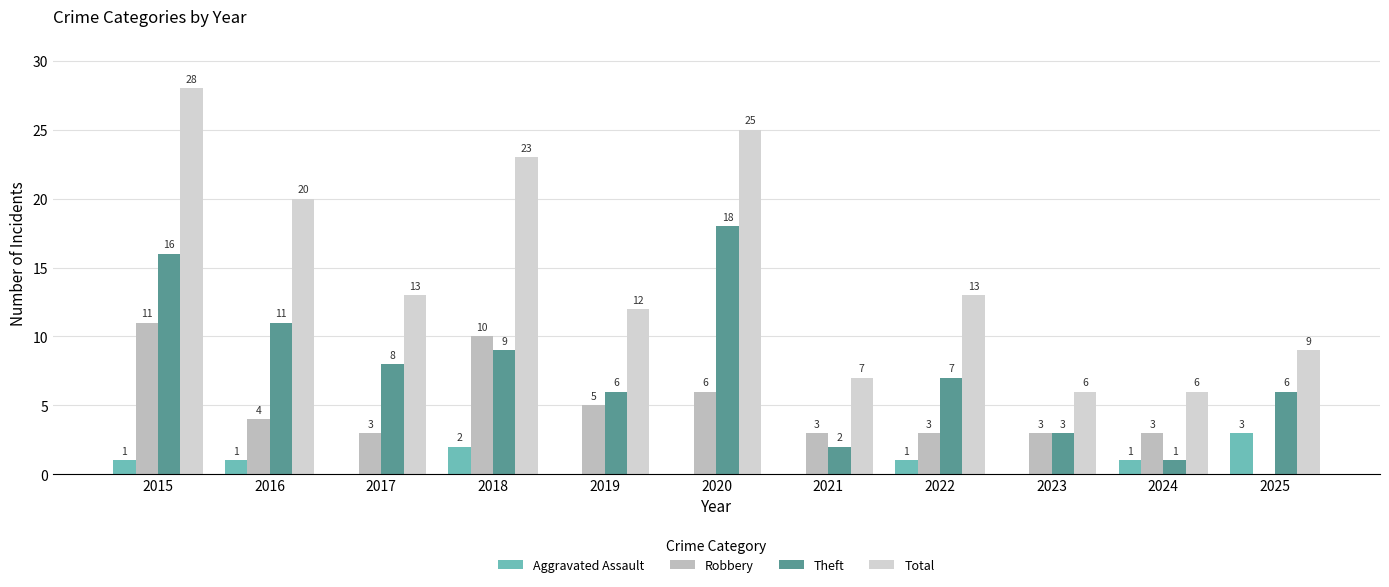

Count the number of data series in this chart.

4